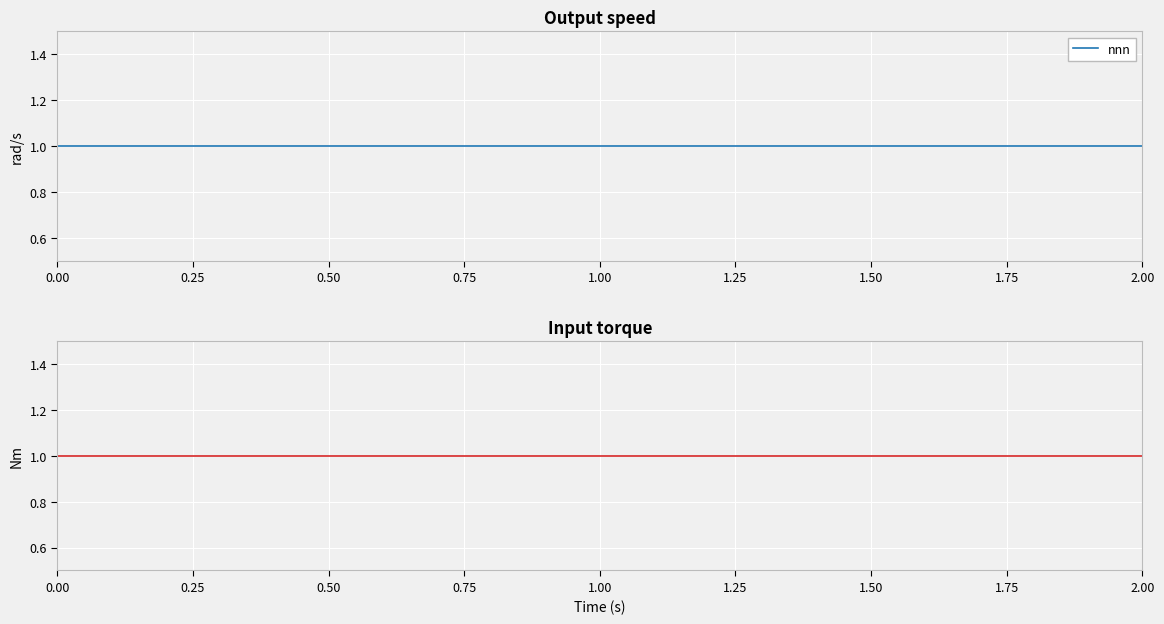

Is it true that time equals 2 at 2?

True